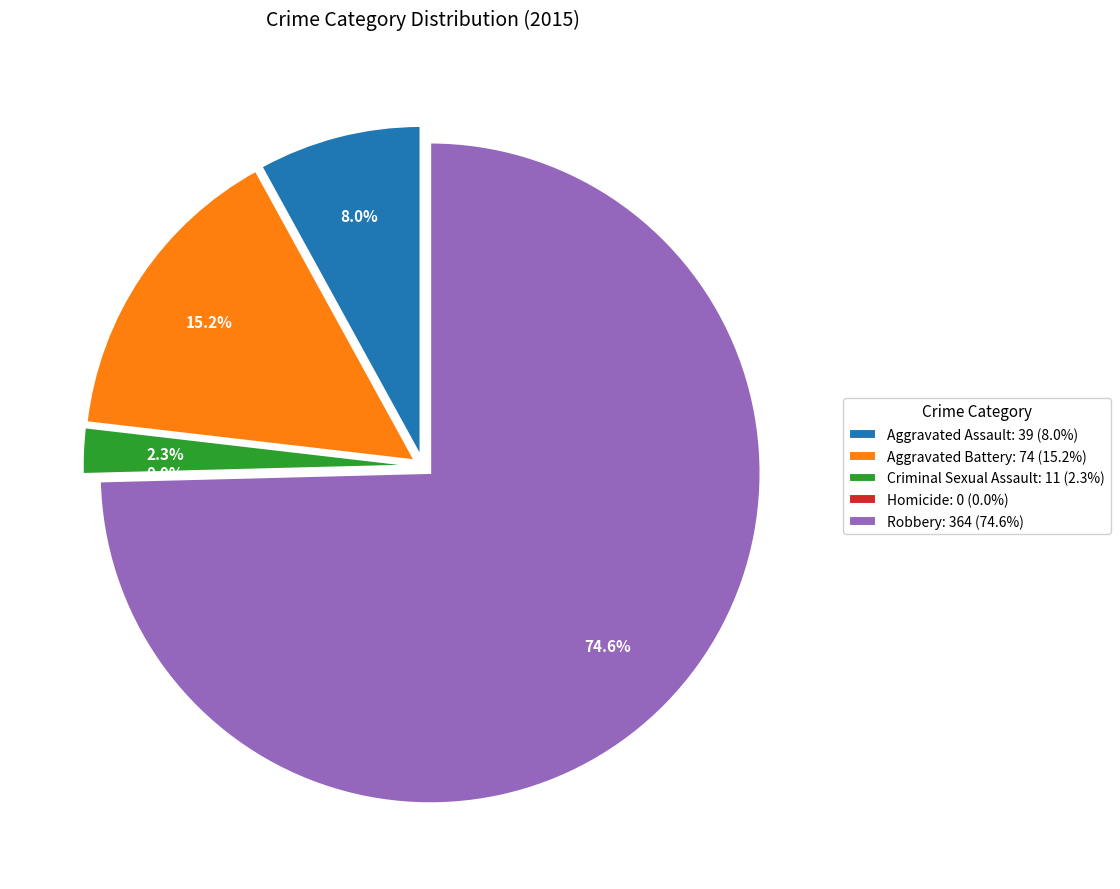

To the nearest percent, what portion does Aggravated Assault represent?

8%